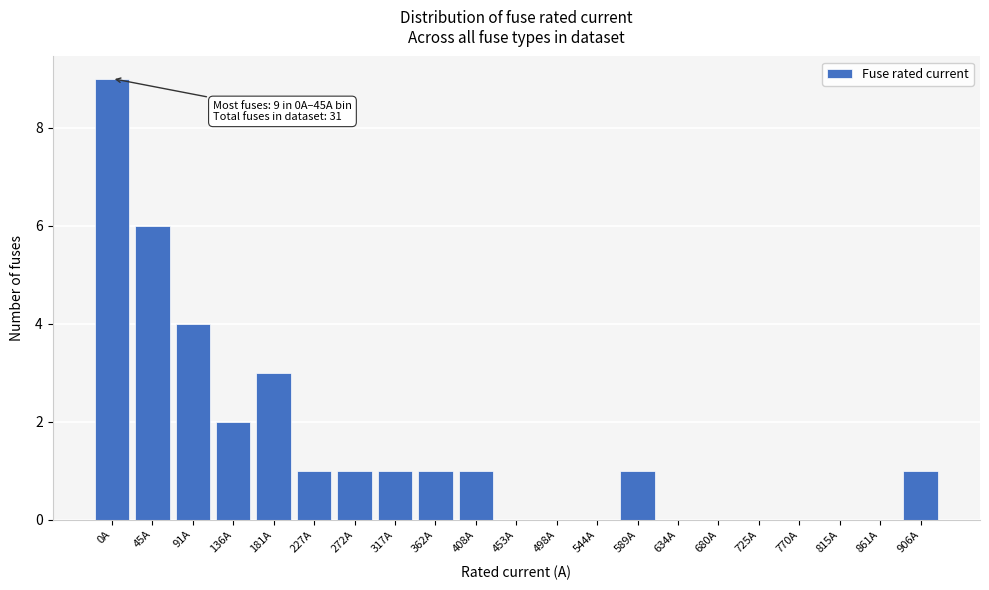

Reading left to right, what are all the values shown in this chart?

0A=9	45A=6	91A=4	136A=2	181A=3	227A=1	272A=1	317A=1	362A=1	408A=1	453A=0	498A=0	544A=0	589A=1	634A=0	680A=0	725A=0	770A=0	815A=0	861A=0	906A=1